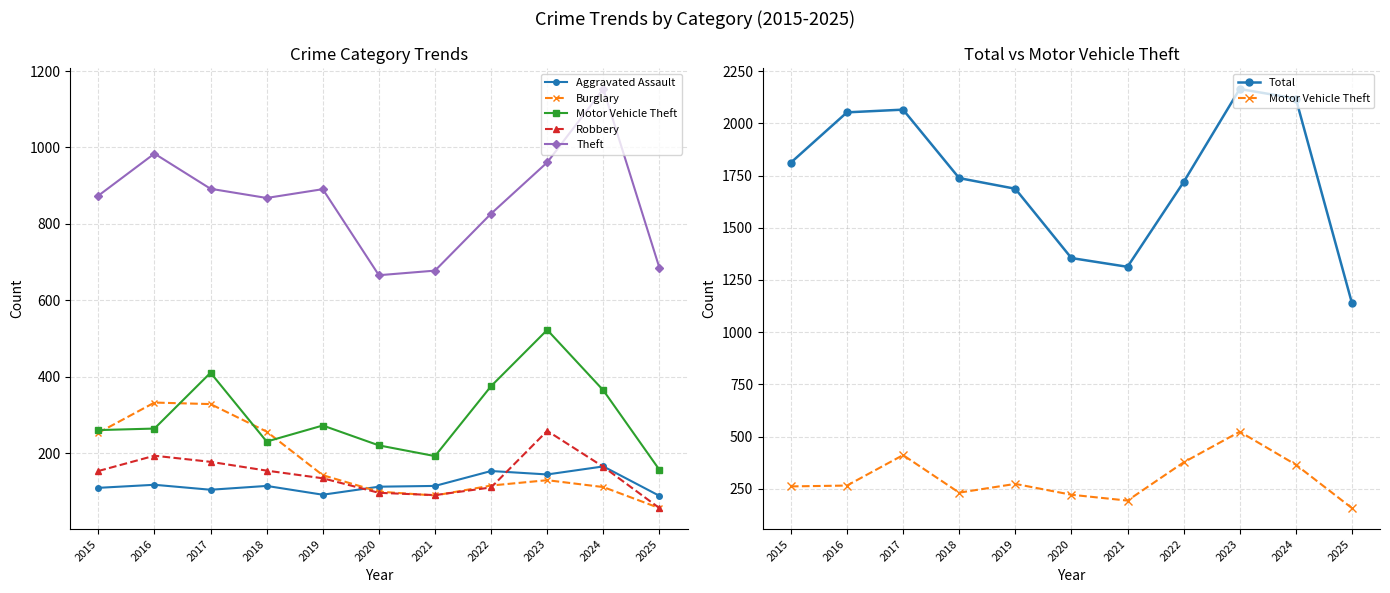

Which label corresponds to the smallest value in the chart?

2025